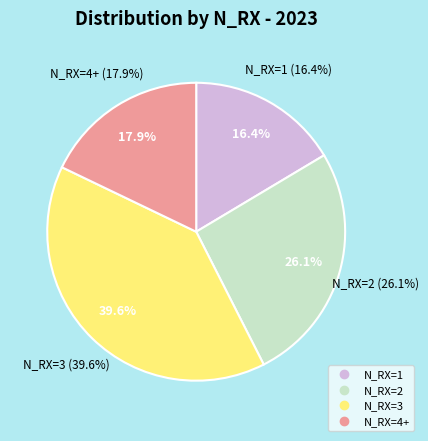

The N_RX=3 slice represents 40% of the pie. True or false?

True